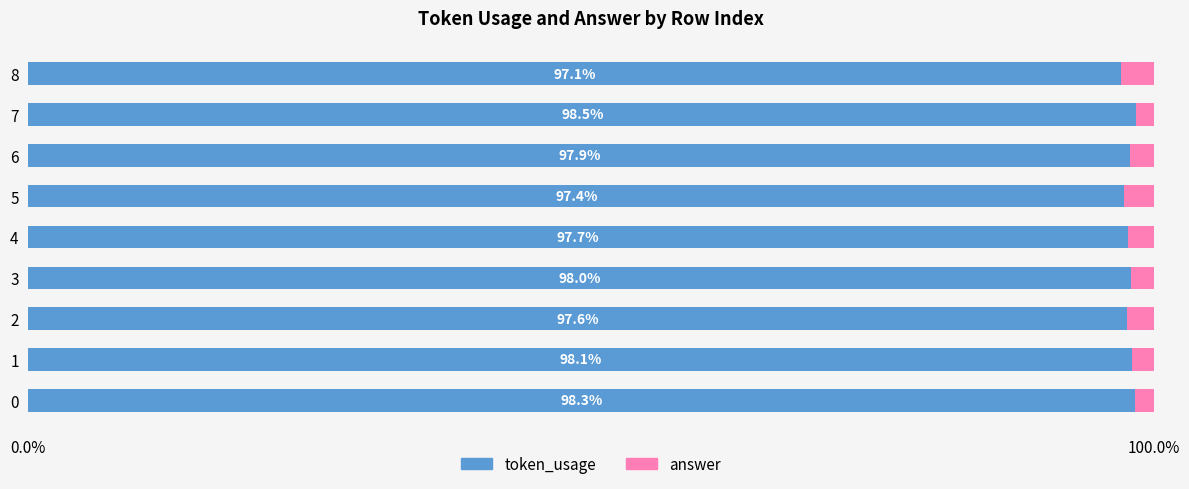

What is the lowest value of the token_usage series?

97.1